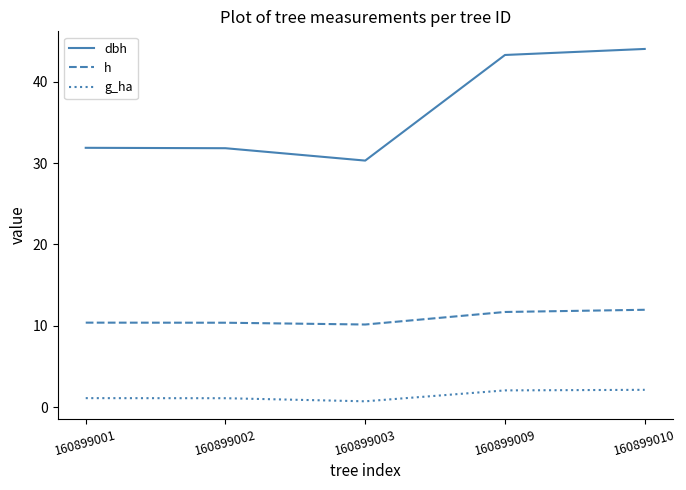

Which series has the largest total across all categories?

dbh